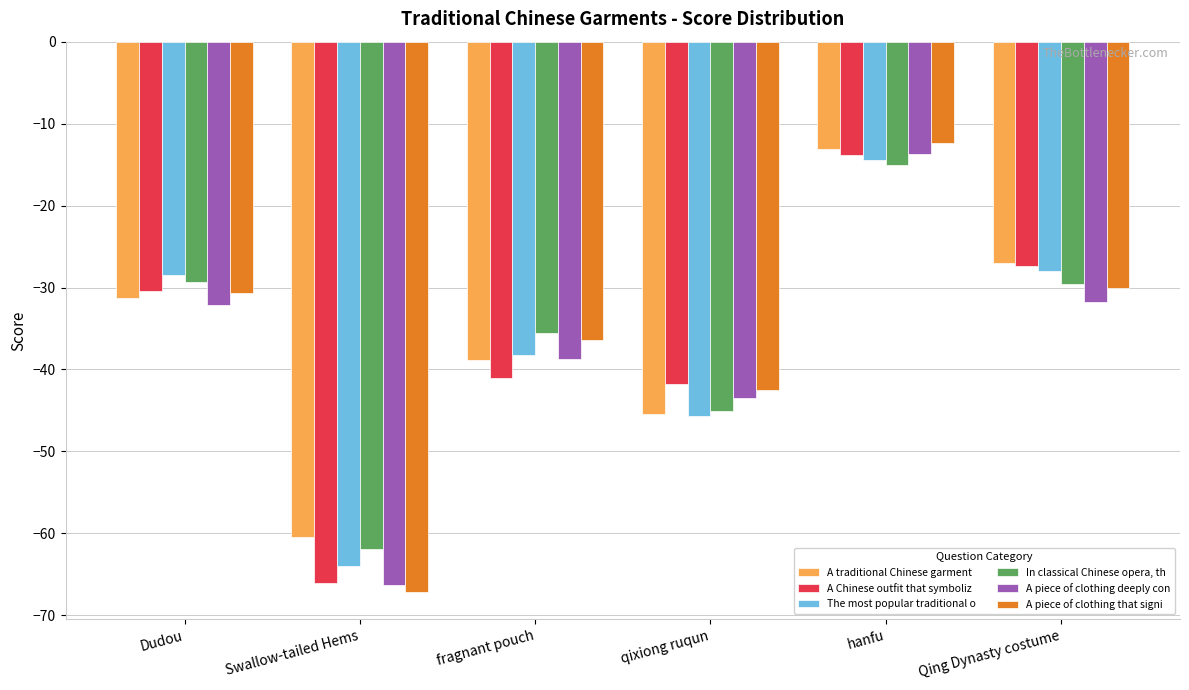

Which category has the lowest value across all series?

Swallow-tailed Hems